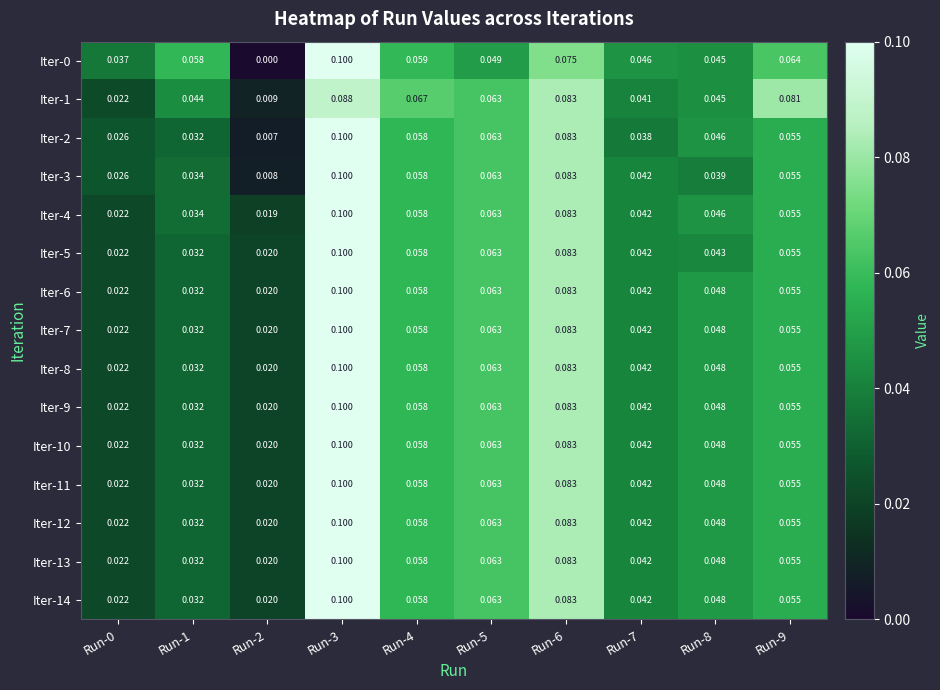

Is the value of Iter-7 at Run-3 greater than the value of Iter-6 at Run-7?

Yes